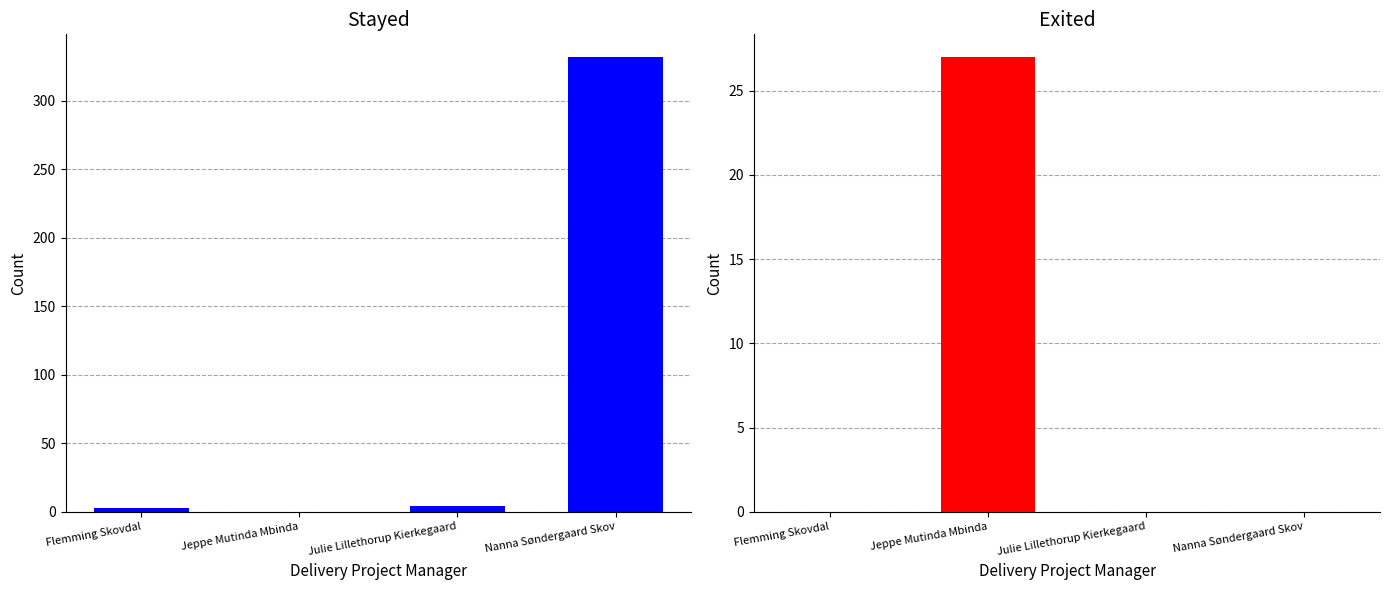

Reading left to right, extract all data points from this chart.

Stayed: Flemming Skovdal=3	Jeppe Mutinda Mbinda=0	Julie Lillethorup Kierkegaard=4	Nanna Søndergaard Skov=332
Exited: Flemming Skovdal=0	Jeppe Mutinda Mbinda=27	Julie Lillethorup Kierkegaard=0	Nanna Søndergaard Skov=0